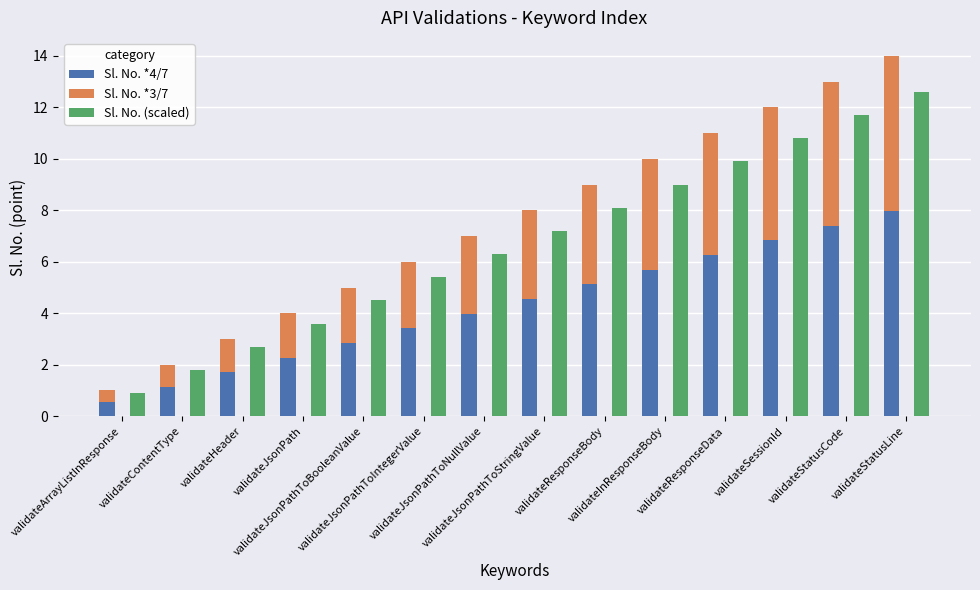

What is the difference between the Sl. No. (scaled) values at validateJsonPathToStringValue and validateStatusCode?

4.5